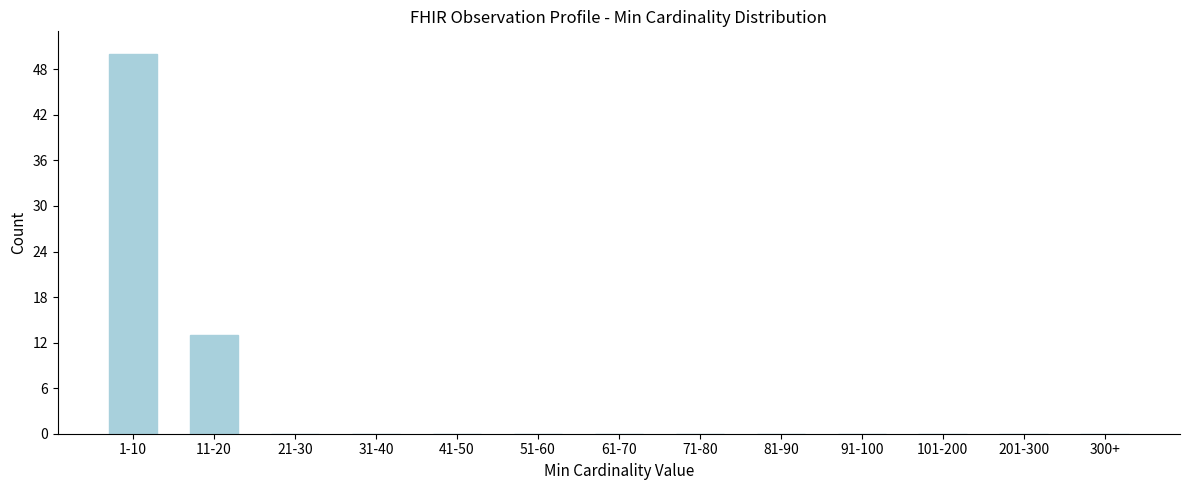

Reading right to left, transcribe all the data shown in this chart.

300+=0	201-300=0	101-200=0	91-100=0	81-90=0	71-80=0	61-70=0	51-60=0	41-50=0	31-40=0	21-30=0	11-20=13	1-10=50